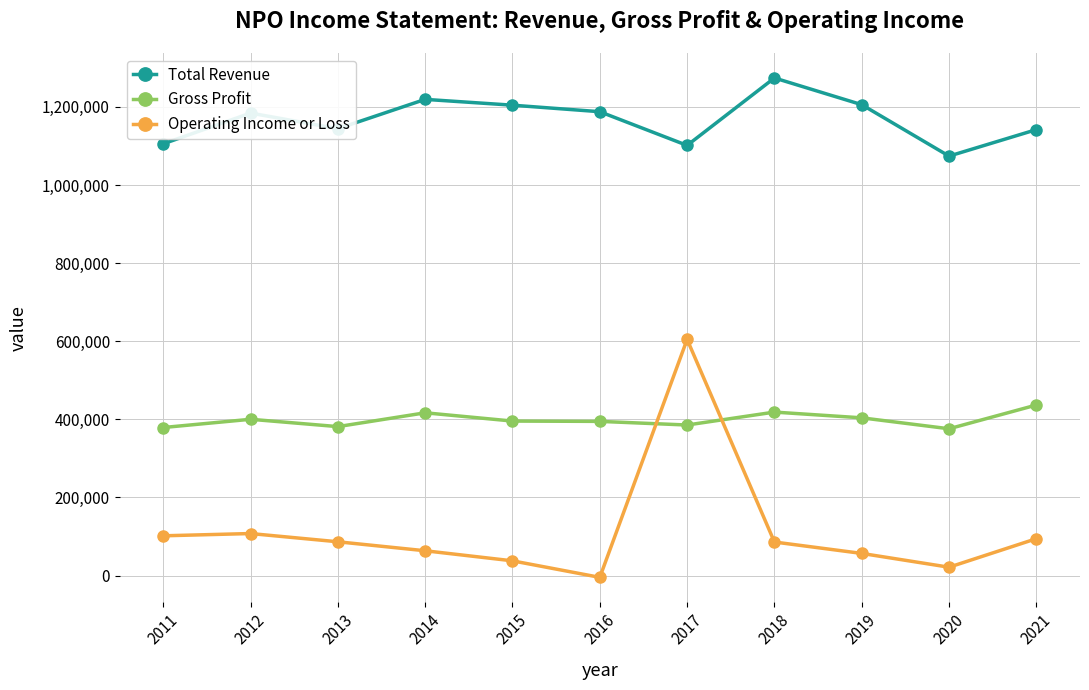

In Total Revenue, how many points are lower than both neighbors (excluding endpoints)?

3